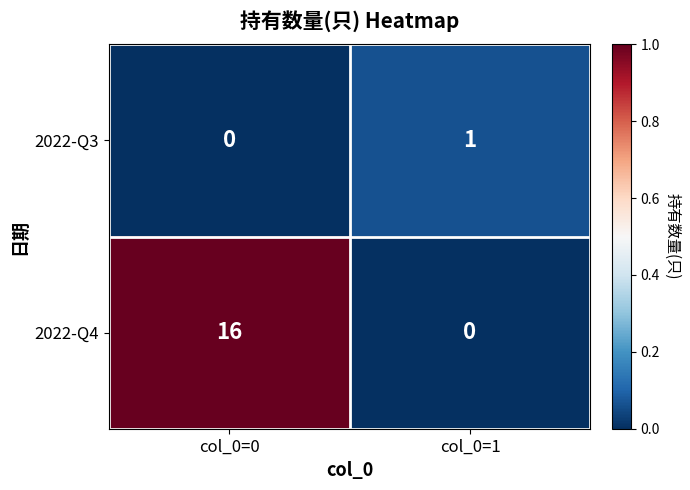

Which series has the largest range (max minus min)?

2022-Q4